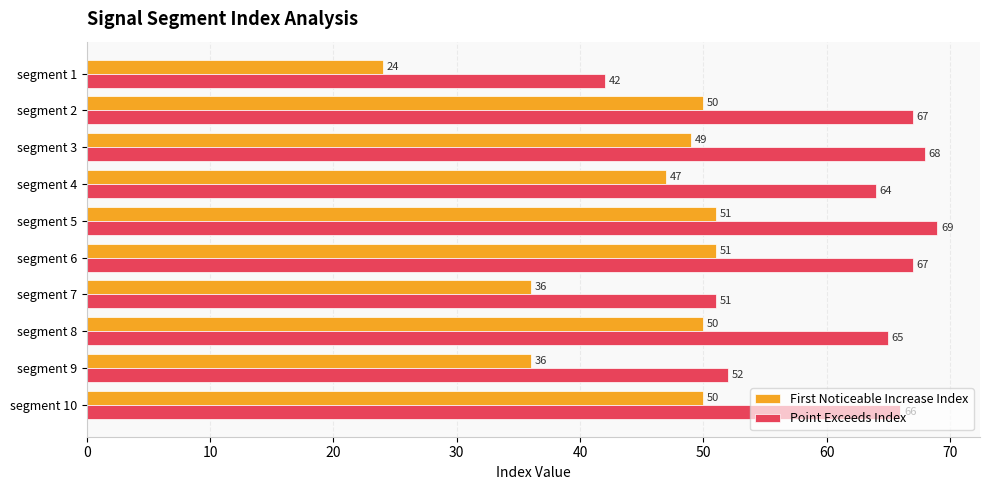

What is the sum of all First Noticeable Increase Index values?

444